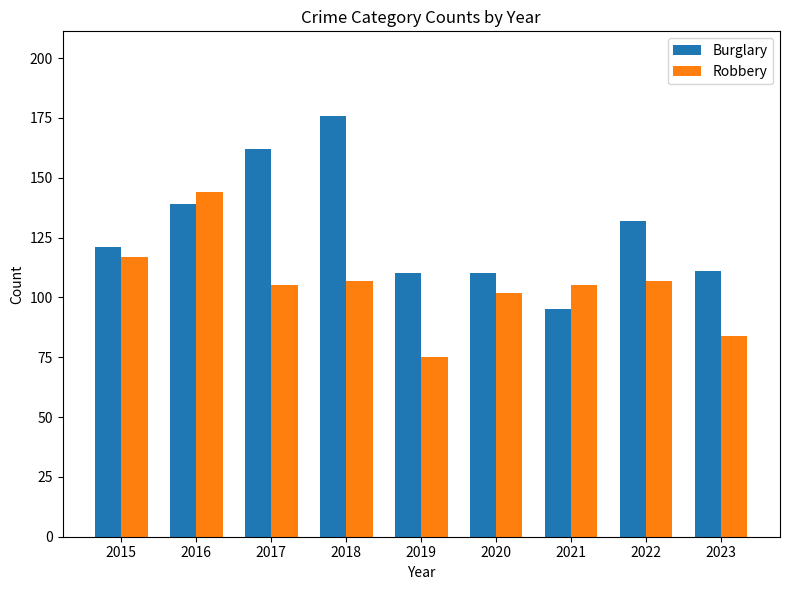

Rank the series by their average value, from highest to lowest.

Burglary, Robbery